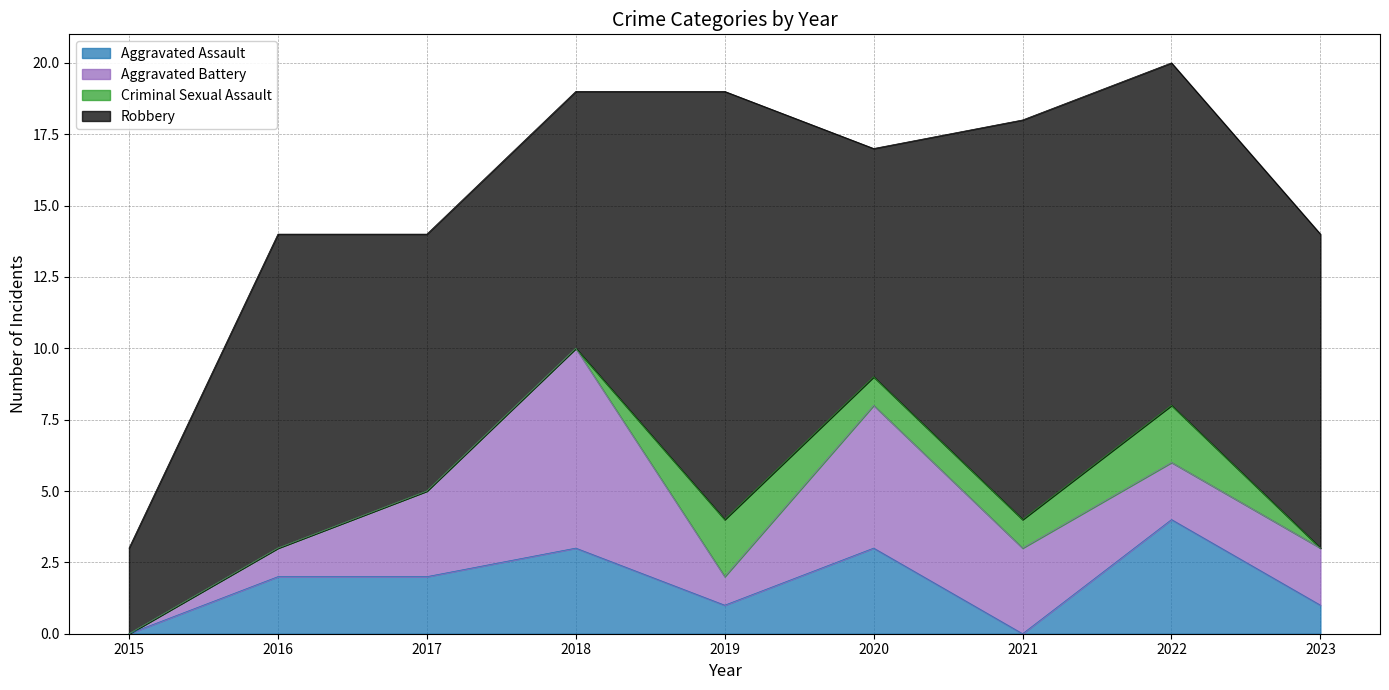

What is the spread (max minus min) of values at 2019?

14